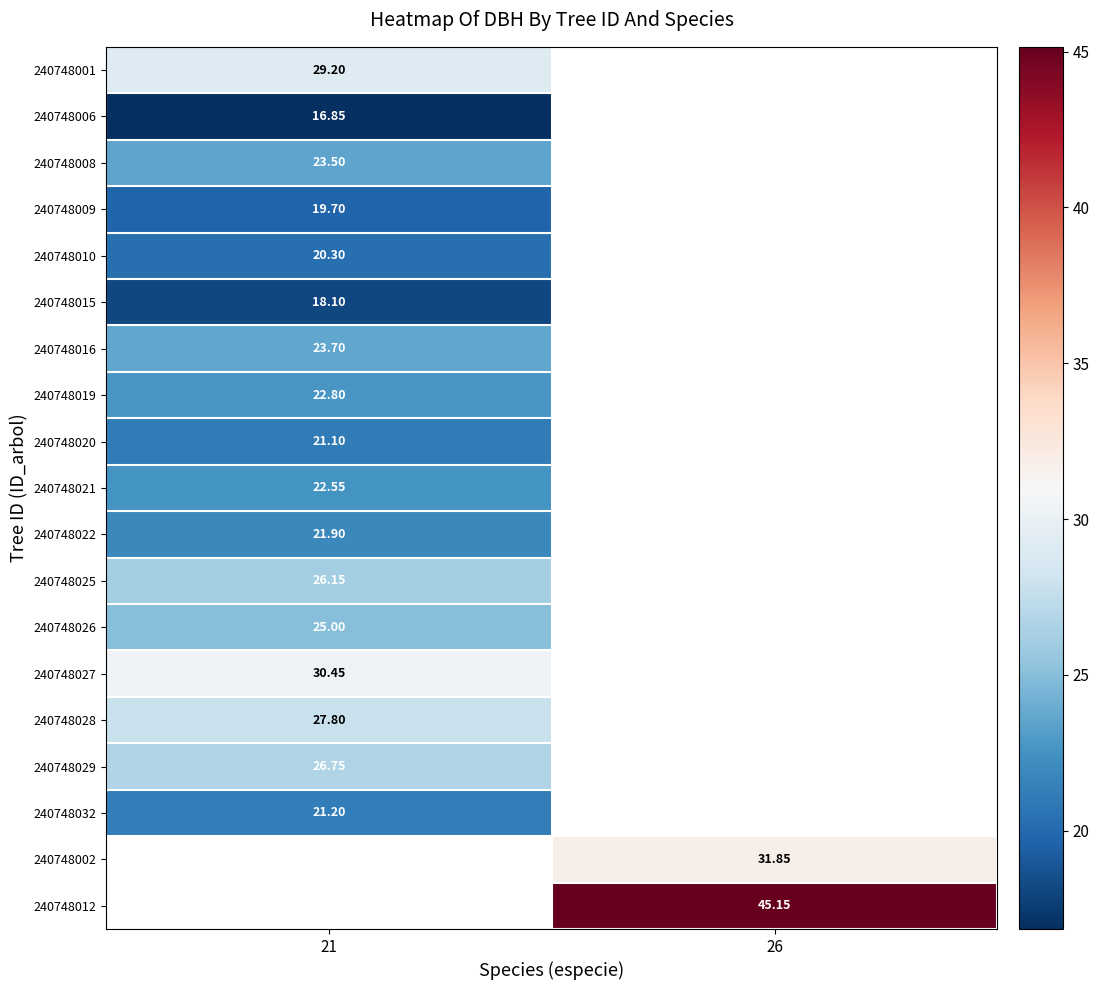

Is the value of 240748022 at 21 greater than the value of 240748016 at 21?

No